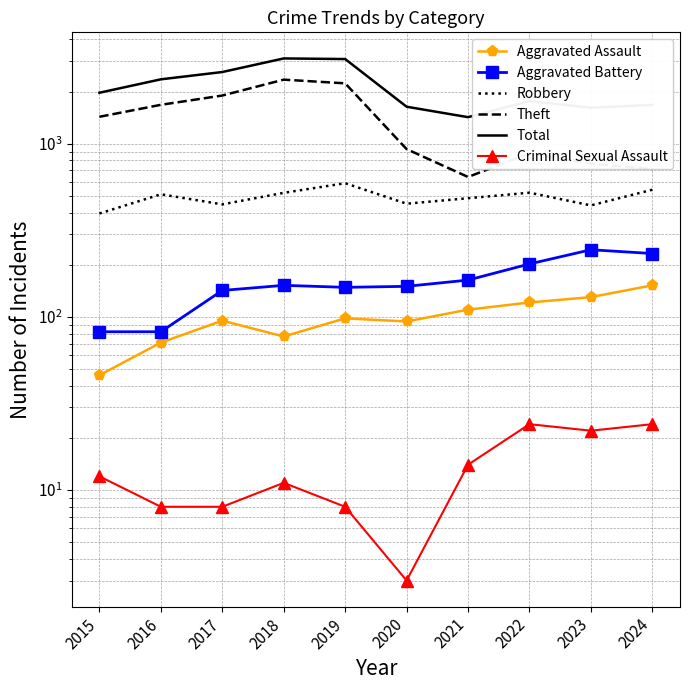

Is this an area chart (filled region under the line)?

No